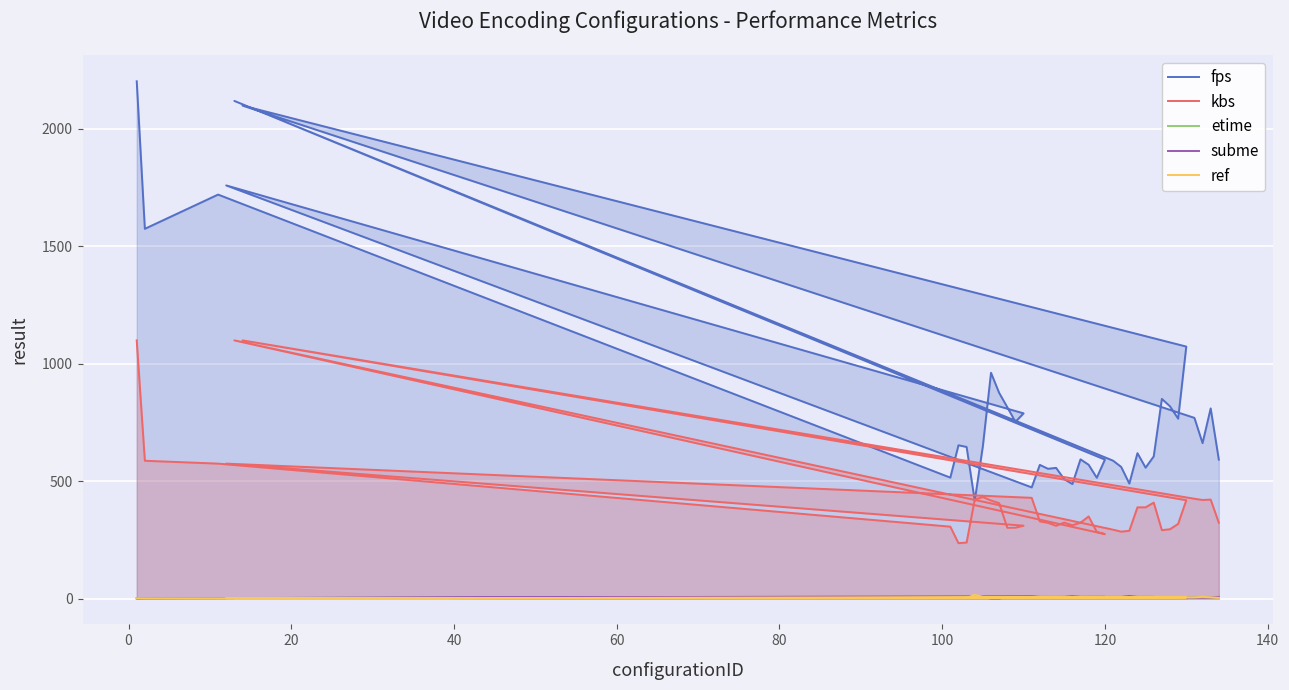

What is the minimum value for ref?

1.0